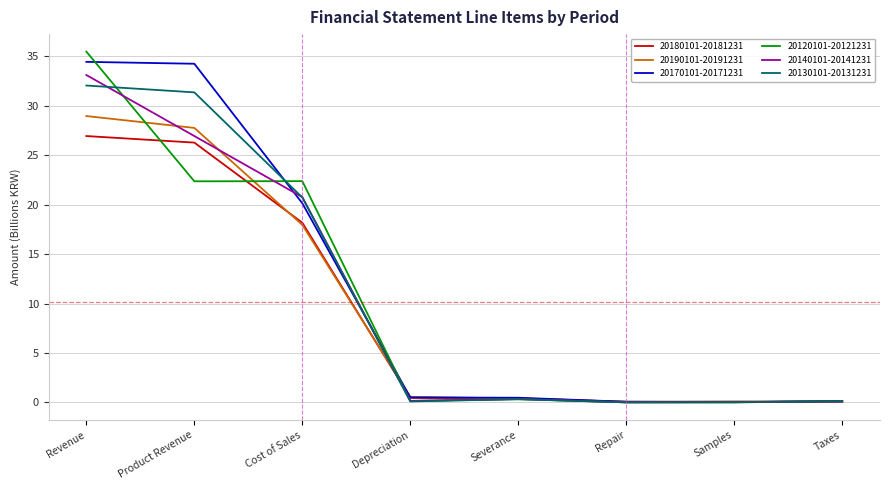

What is the difference between the highest and lowest values at Revenue?

8.5